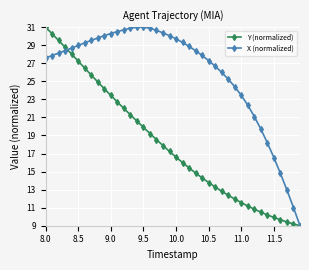

Rank the series by their average value, from lowest to highest.

Y (normalized), X (normalized)